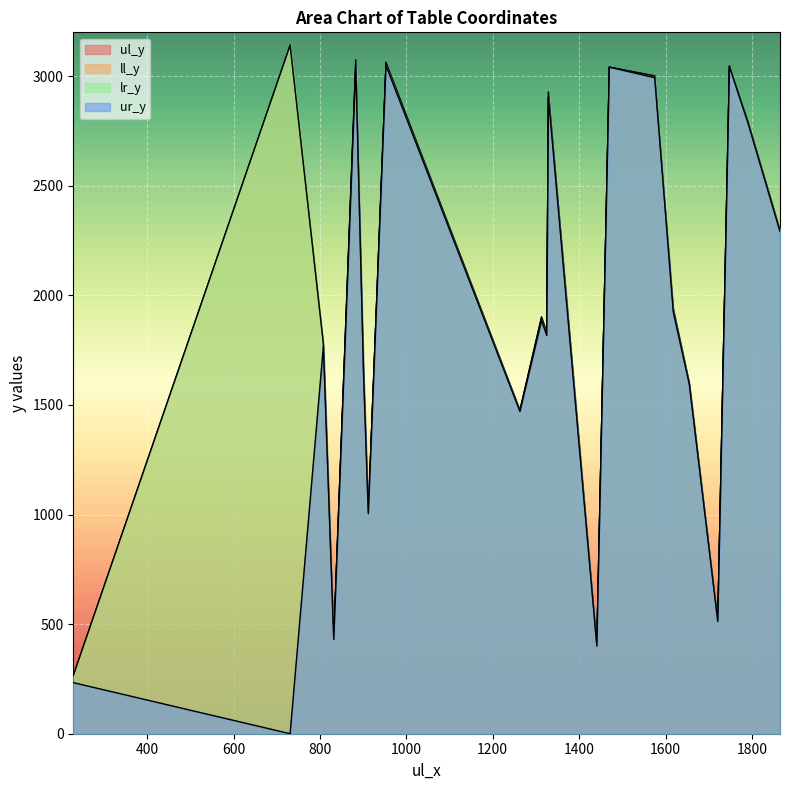

The lr_y series shows 4350 at 20. True or false?

False